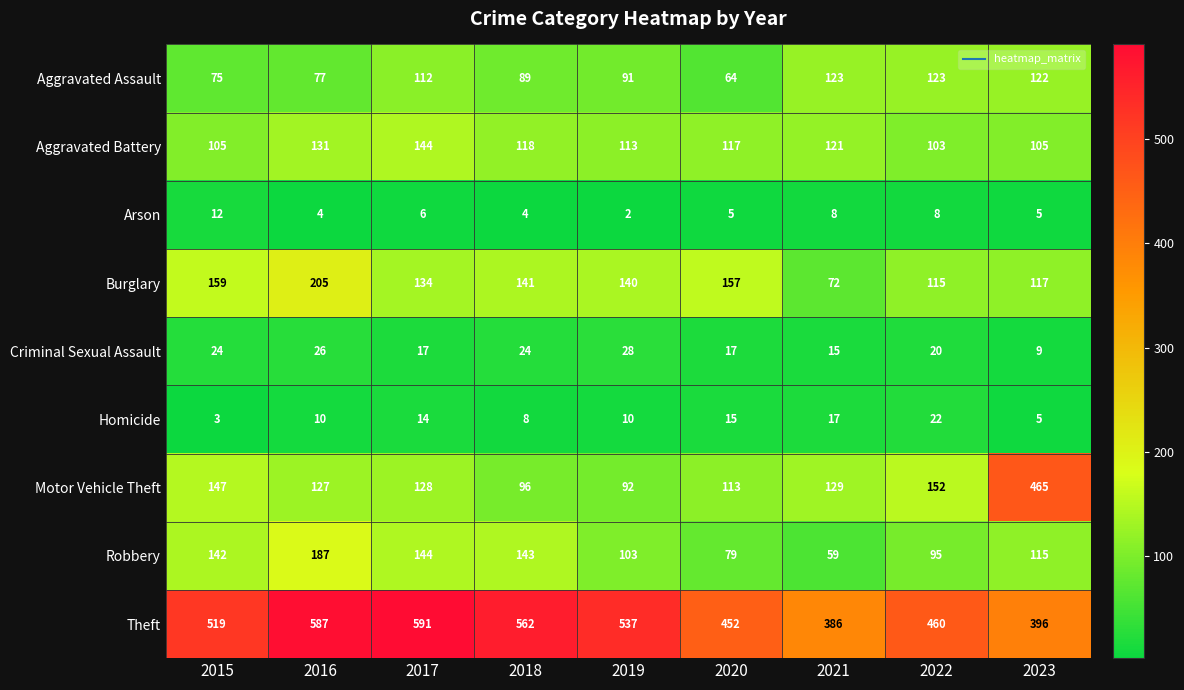

Where is Motor Vehicle Theft nearest to the value 278?

2022